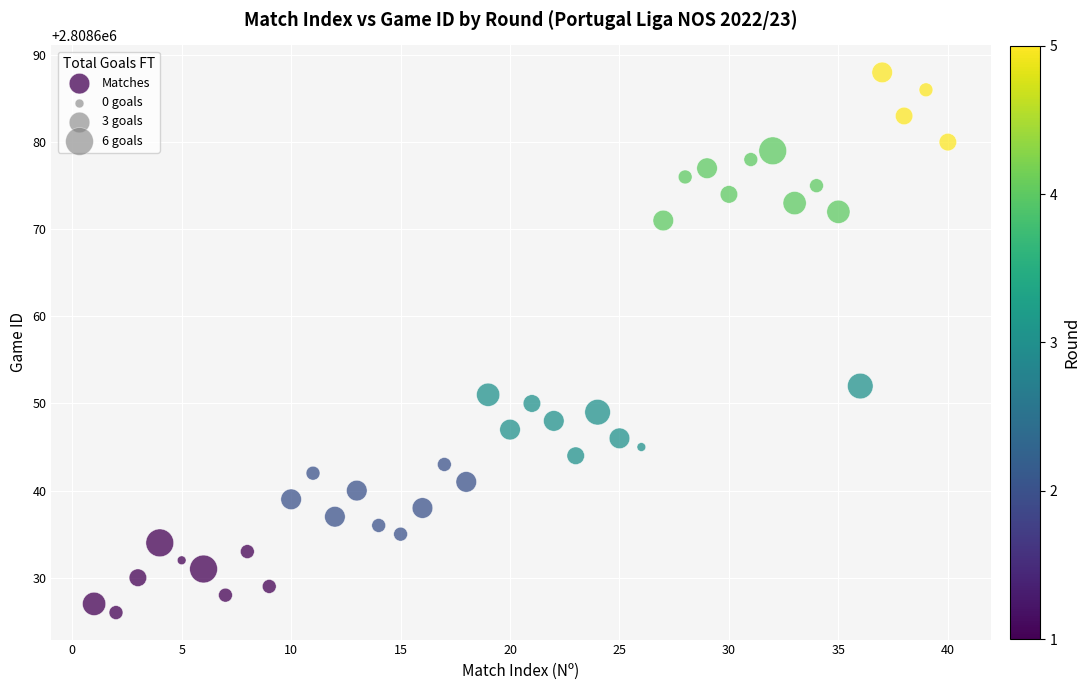

What is the range of Y values (max minus min)?

62